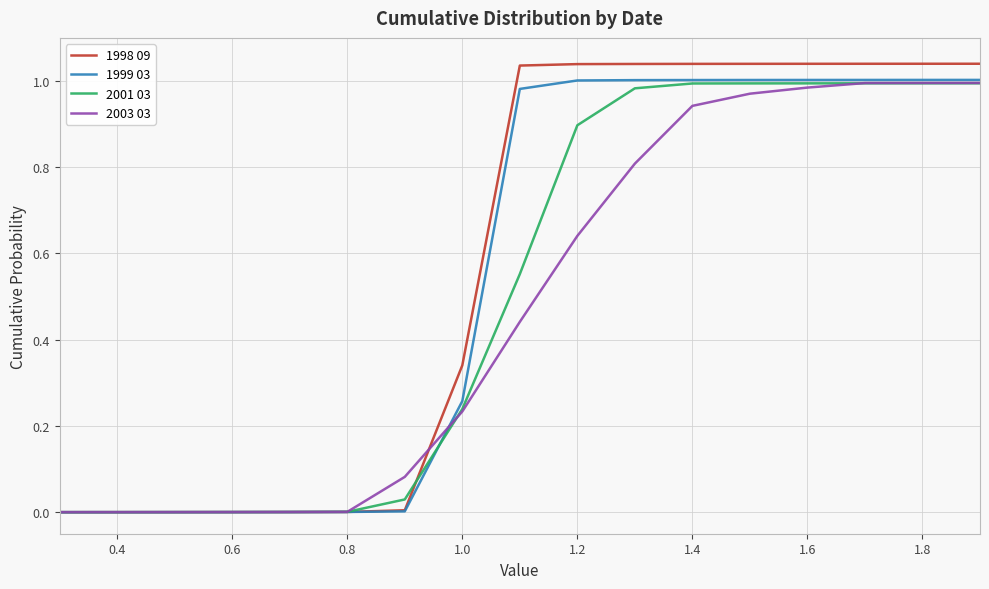

Which series has the largest range (max minus min)?

1998 09